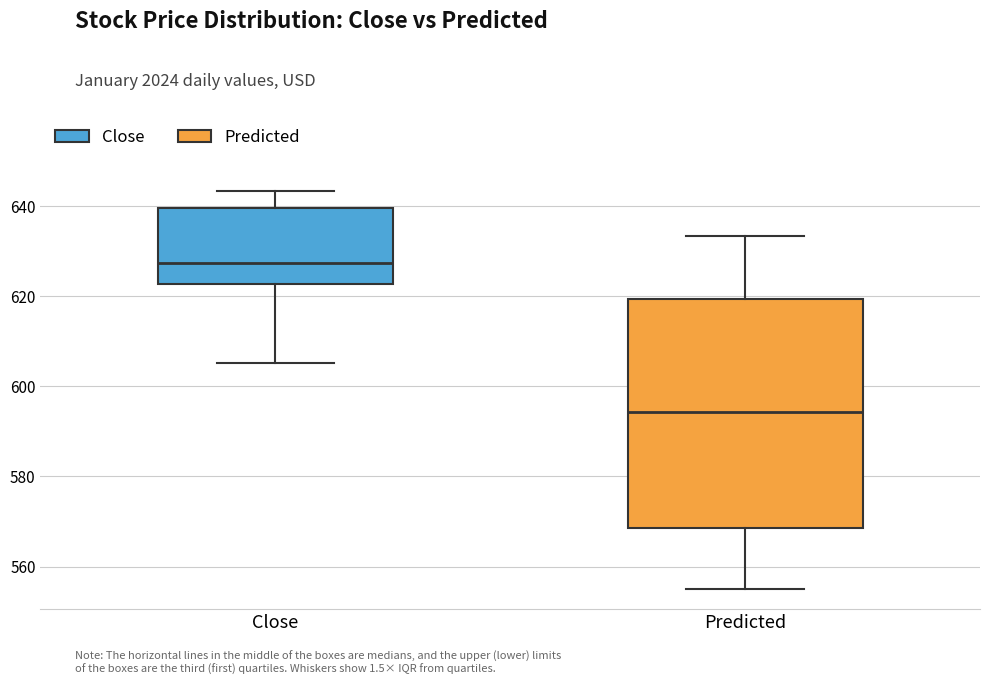

Reading left to right, read every box against the y-axis: the position of its median line, the range the box covers, and the ends of its whiskers. The values are not printed on the chart, so give them approximately, as read against the axis.

Close: median 628, box 622 to 640, whiskers 606 to 644
Predicted: median 594, box 568 to 620, whiskers 554 to 634